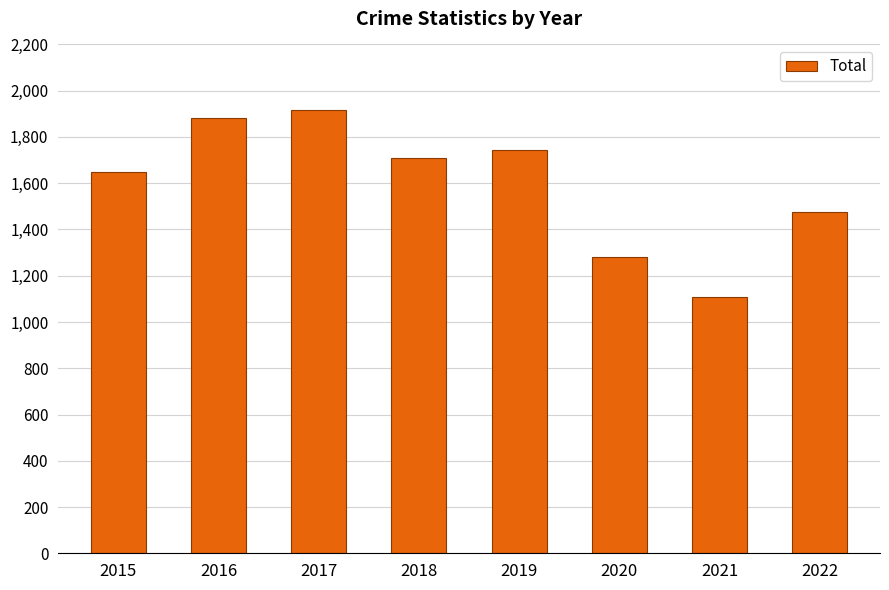

Reading left to right, what are all the values shown in this chart?

2015=1647	2016=1881	2017=1915	2018=1707	2019=1743	2020=1283	2021=1108	2022=1474